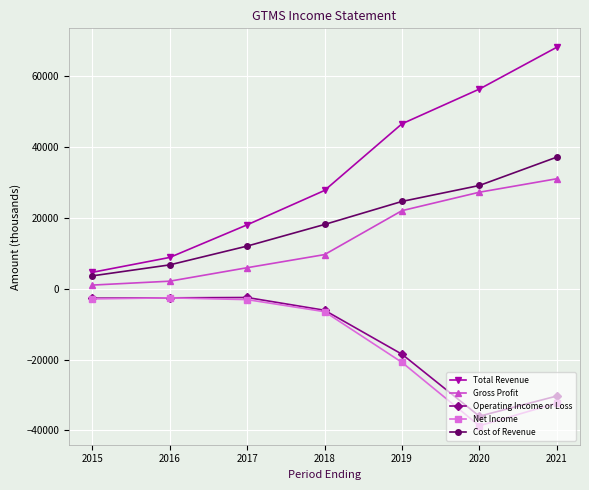

Is the value of Total Revenue at 2020 greater than the value of Gross Profit at 2017?

Yes